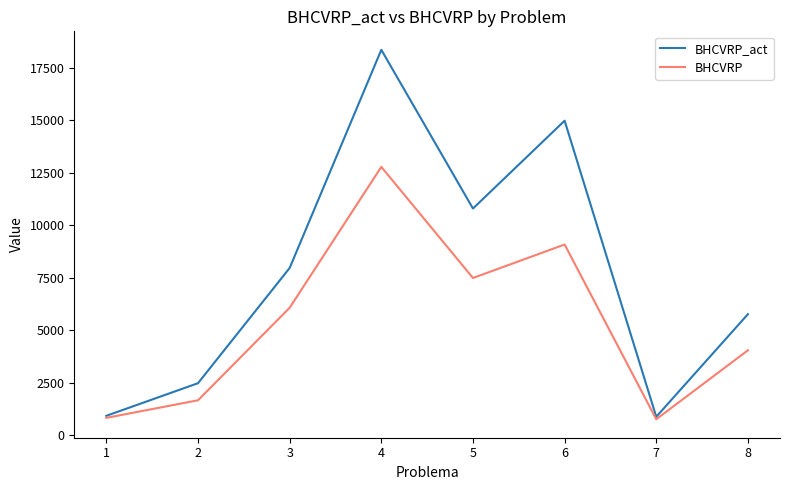

List the series in order of their peak value, lowest first.

BHCVRP, BHCVRP_act